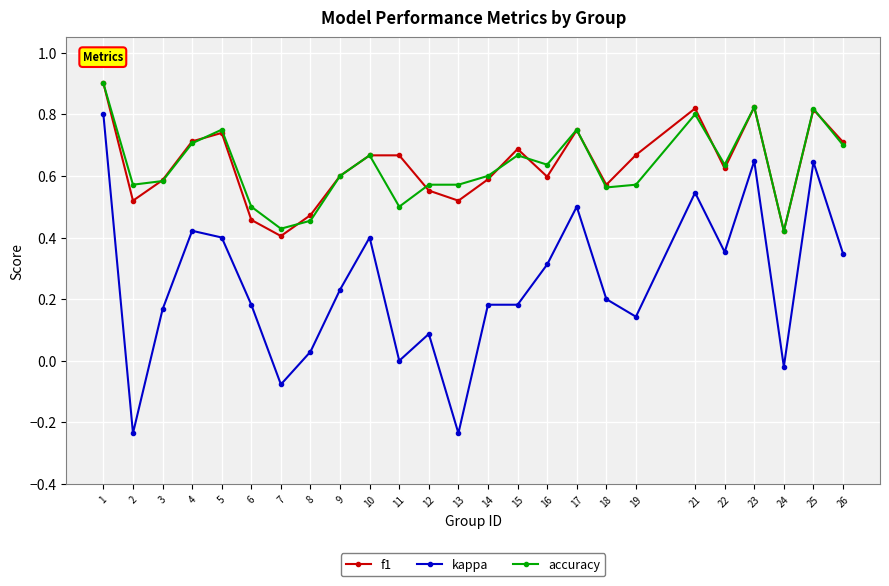

At how many categories does at least one series exceed 0?

25